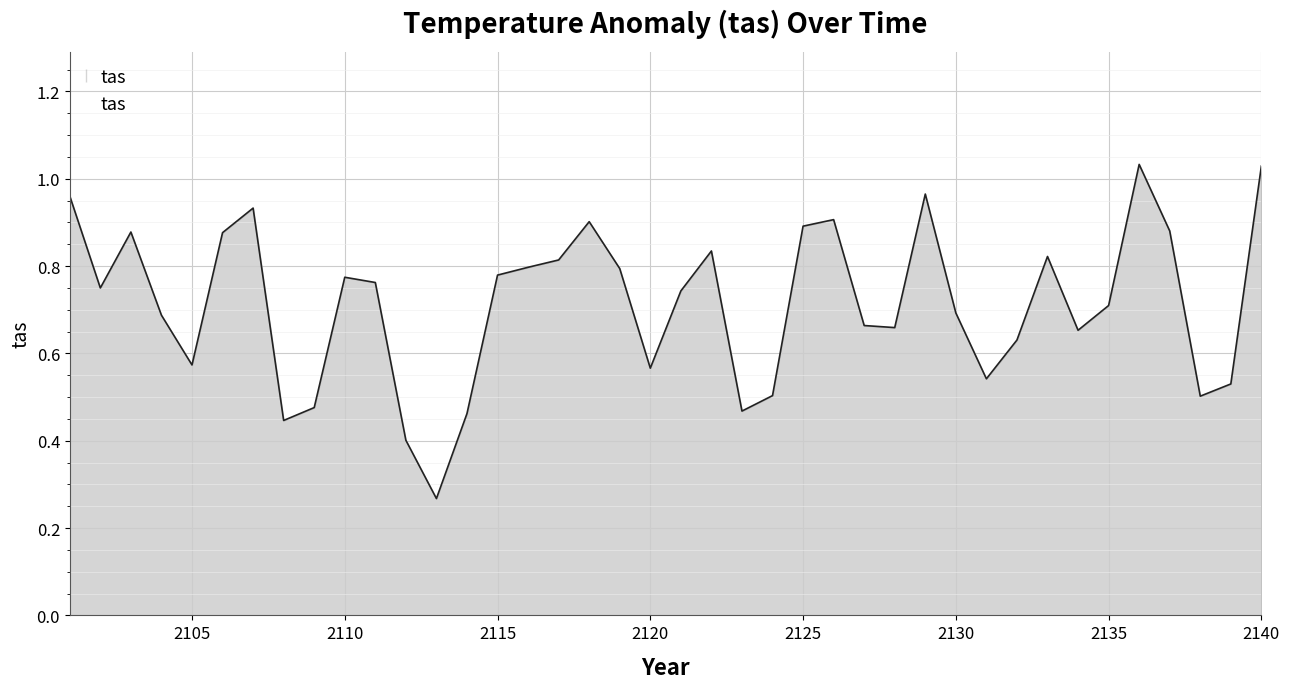

What is the value of the 17th point from the left?

0.8